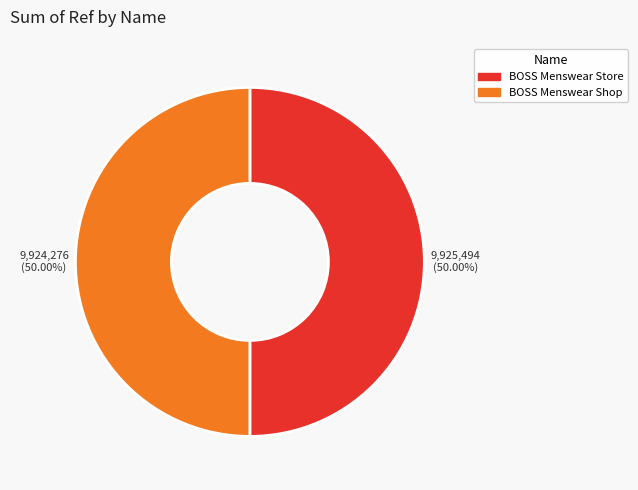

What is the ratio of the value at BOSS Menswear Store to the value at BOSS Menswear Shop?

1.0